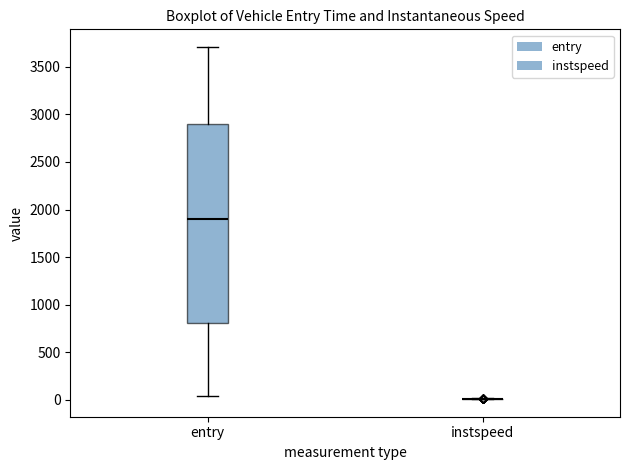

Reading left to right, transcribe this box plot: for each box, give where its median line is, the range the box spans, and where its two whiskers end, as read against the y-axis. The values are not printed on the chart, so give them approximately, as read against the axis.

entry: median 1900, box 800 to 2900, whiskers 50 to 3700
instspeed: box collapsed to a line at 0, whiskers 0 to 0